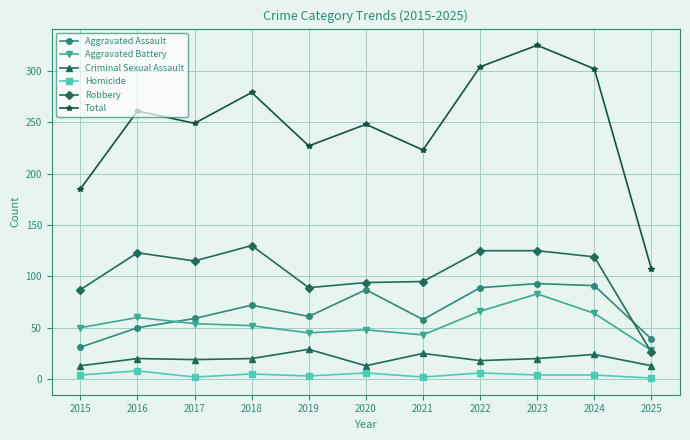

What is the greatest value displayed?

325